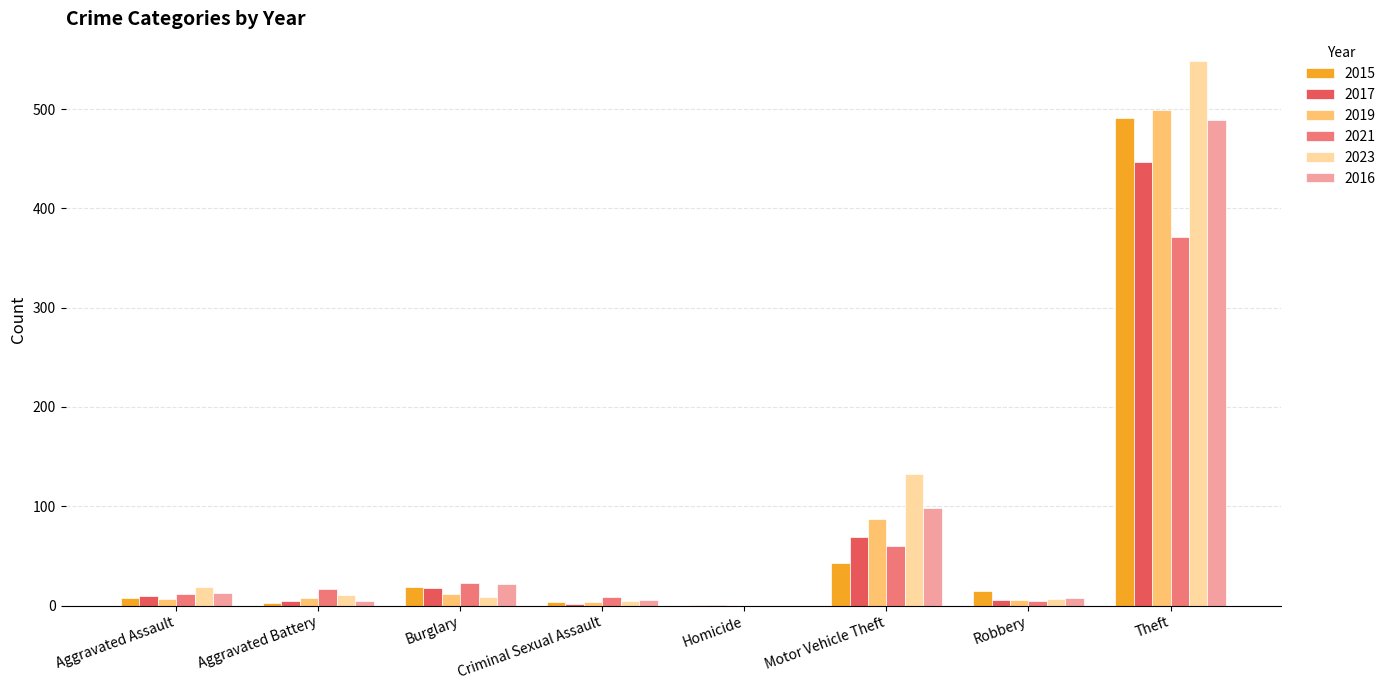

At which label is 2021 closest to 185?

Motor Vehicle Theft